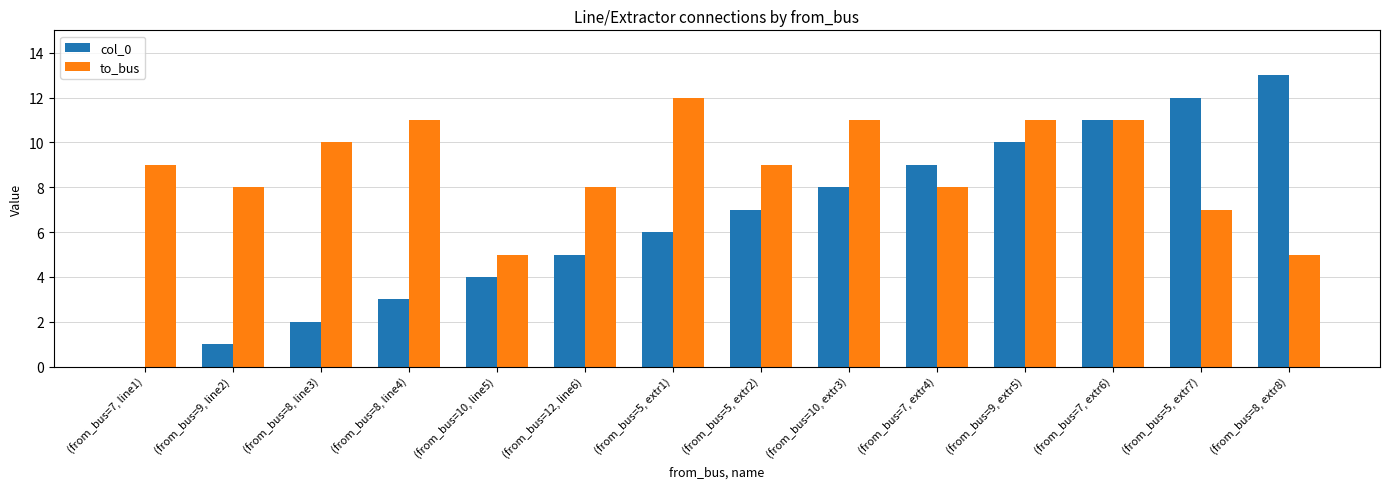

Is it true that to_bus equals 11 at (from_bus=7, extr6)?

True